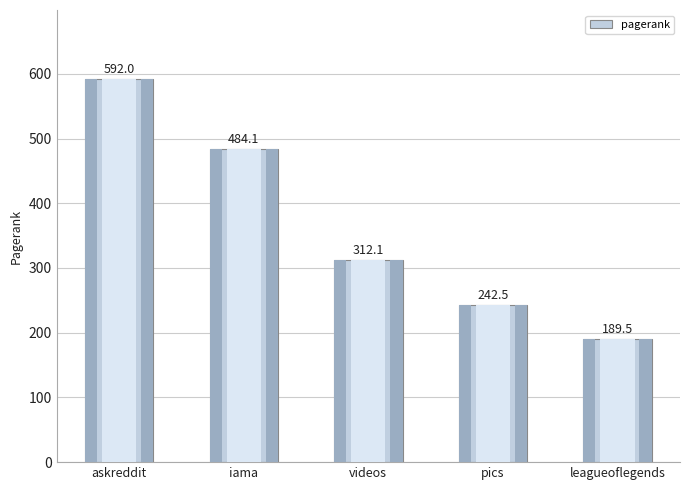

Rank the categories by value from highest to lowest.

askreddit, iama, videos, pics, leagueoflegends